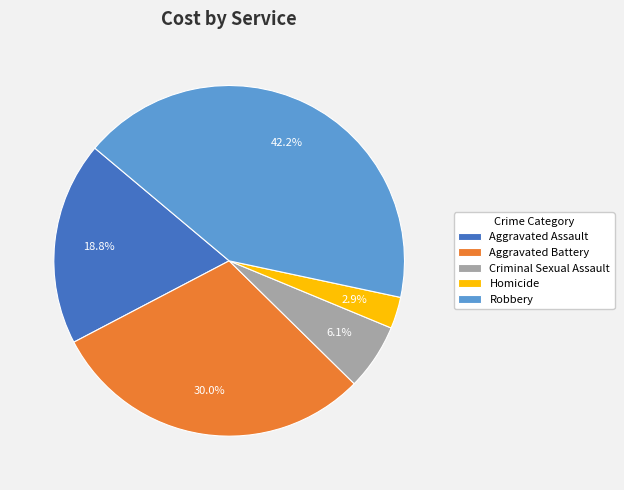

To the nearest percent, what is the difference between the largest and smallest slice percentages?

39%